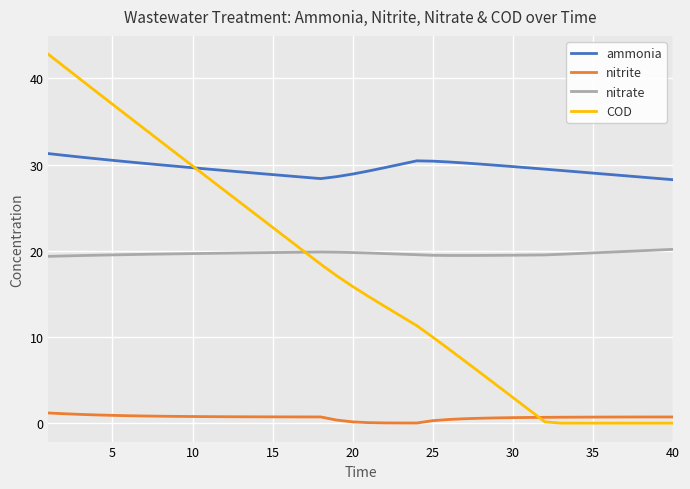

What is the maximum value for ammonia?

31.3